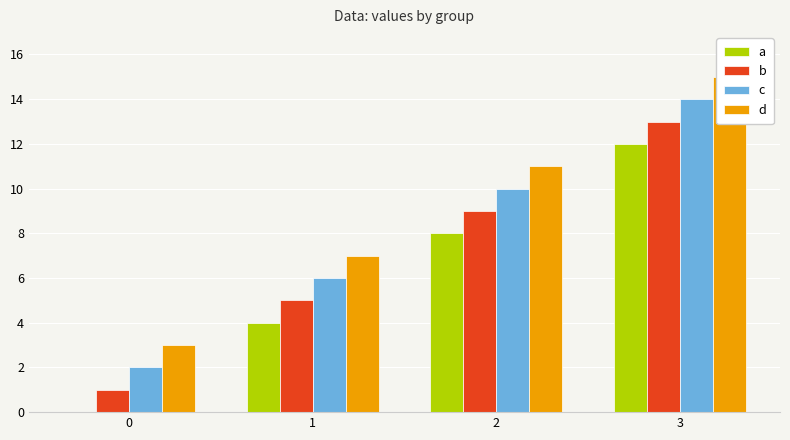

What is the minimum value for c?

2